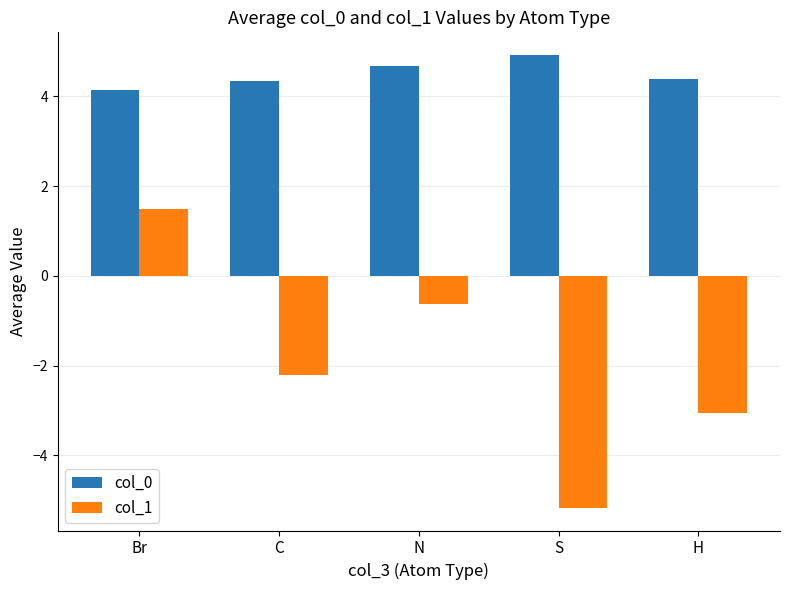

Reading left to right, list all the values displayed in this chart.

col_0: Br=4.1	C=4.3	N=4.7	S=4.9	H=4.4
col_1: Br=1.5	C=-2.2	N=-0.6	S=-5.2	H=-3.1